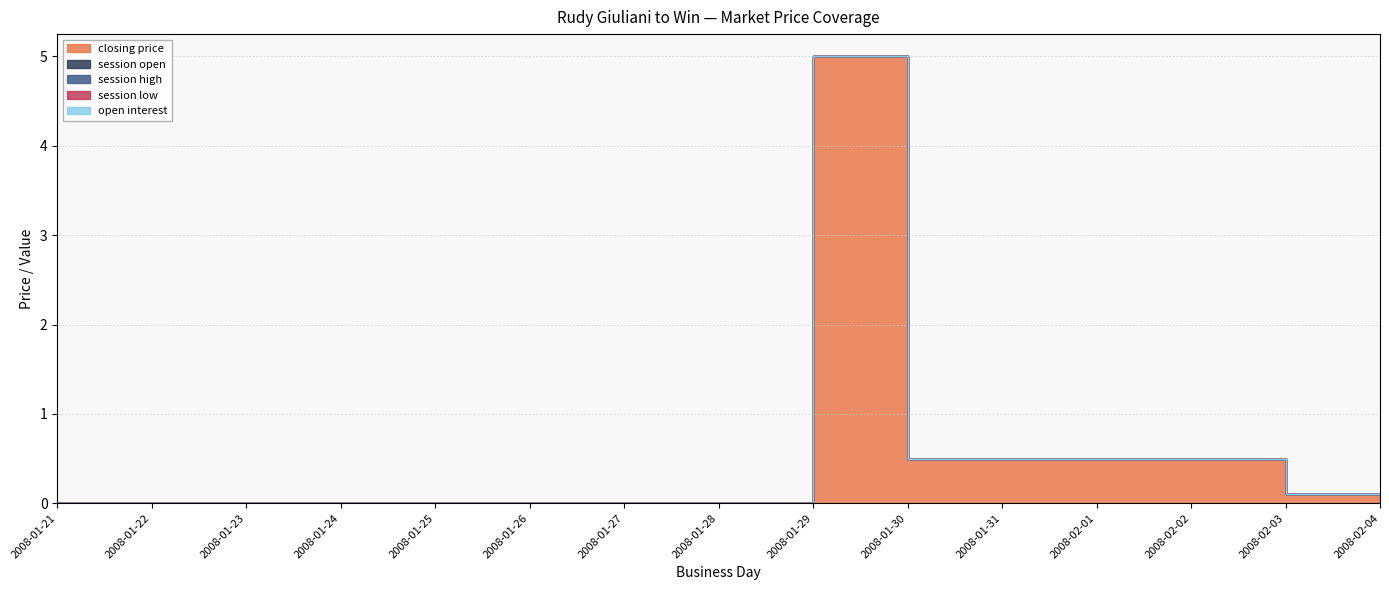

True or false: open interest has more than 2 interior local peaks.

False